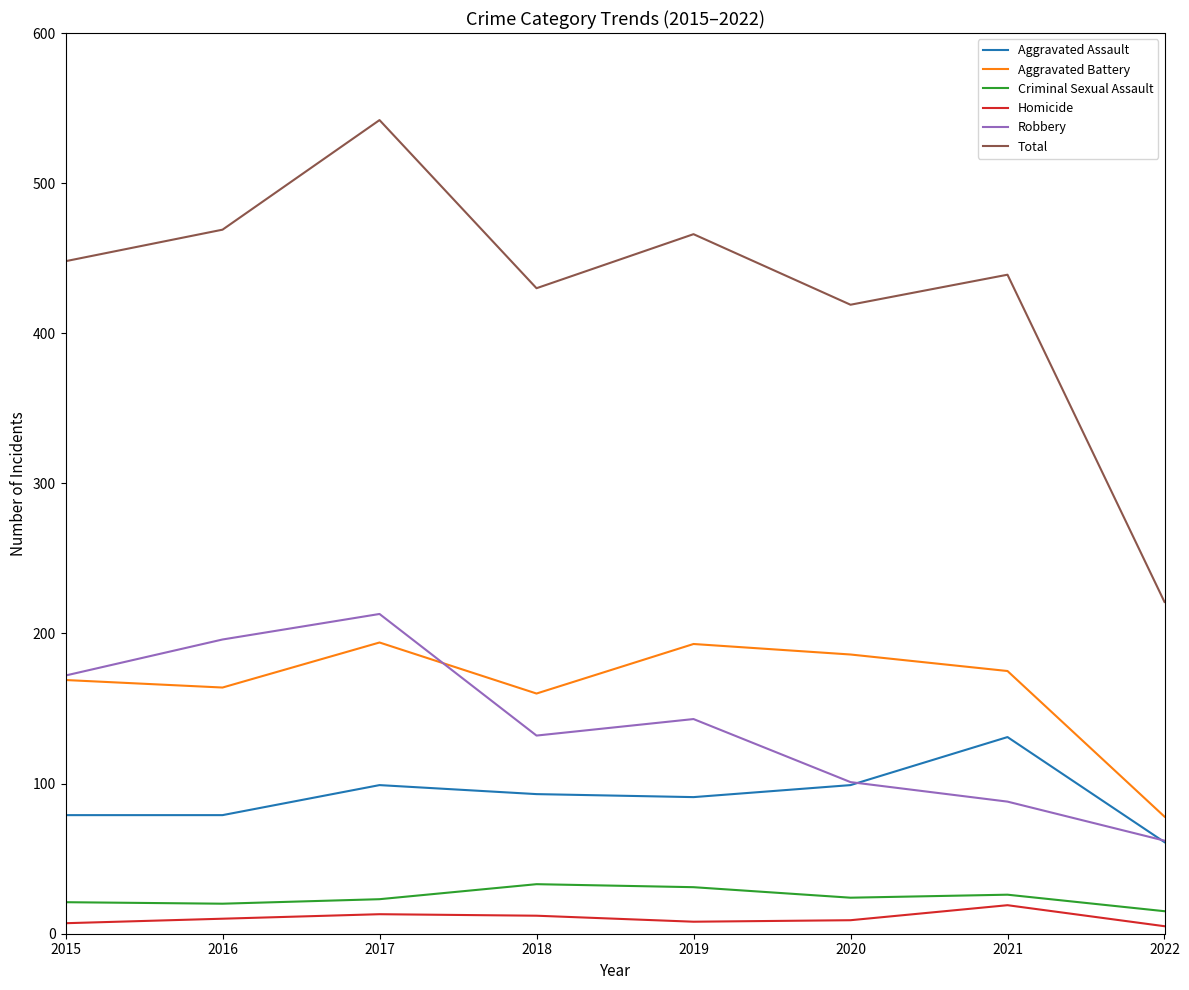

Which series changed the most between 2015 and 2021?

Robbery